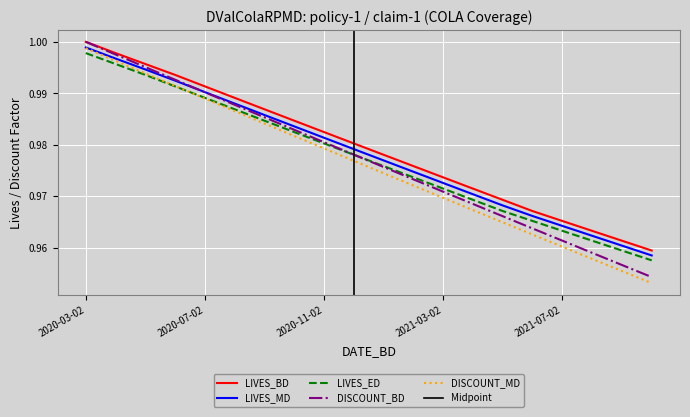

True or false: LIVES_BD has a value of 0.6 at 2020-11-02.

False